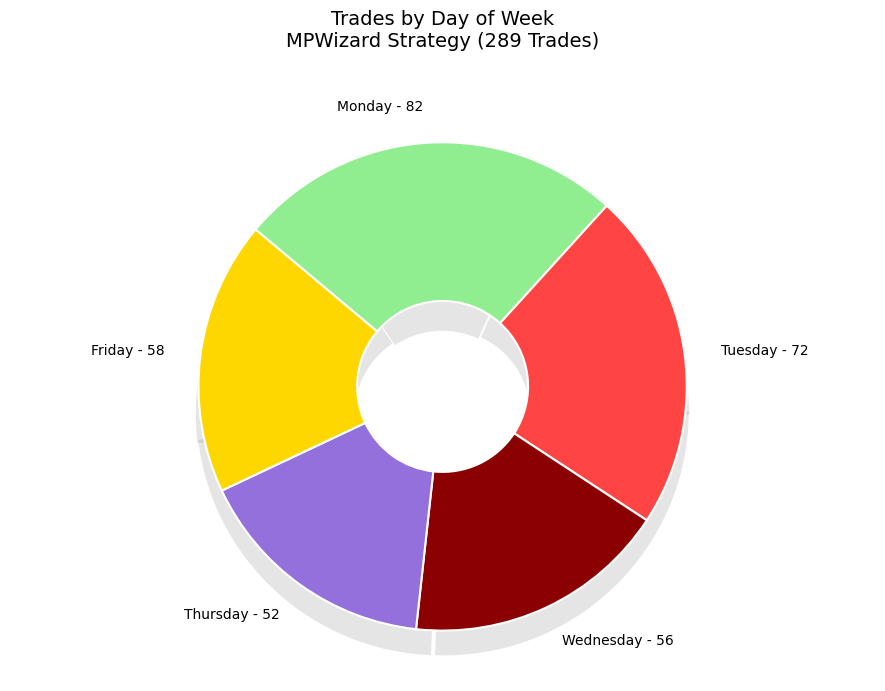

Count the number of slices in the pie.

5